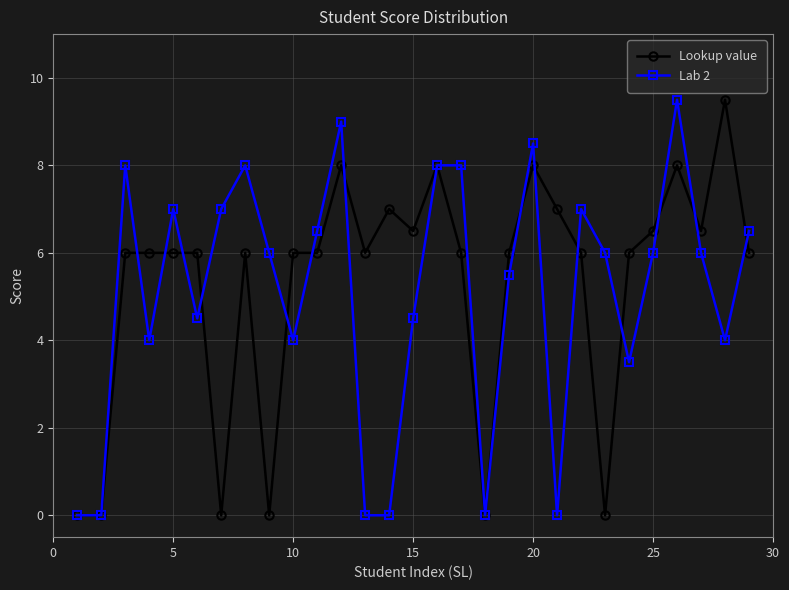

At how many categories does at least one series exceed 2?

26